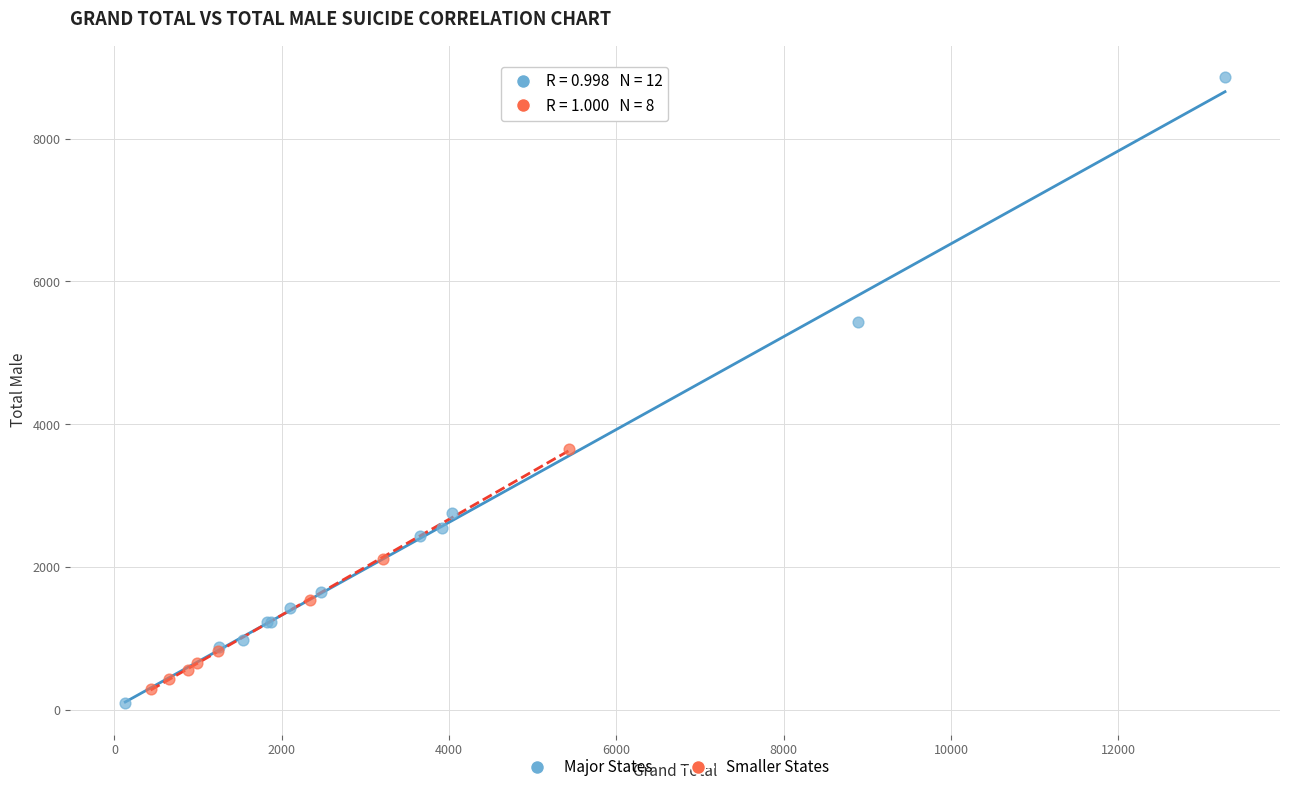

What are all the series names shown in the legend?

Major States, Smaller States